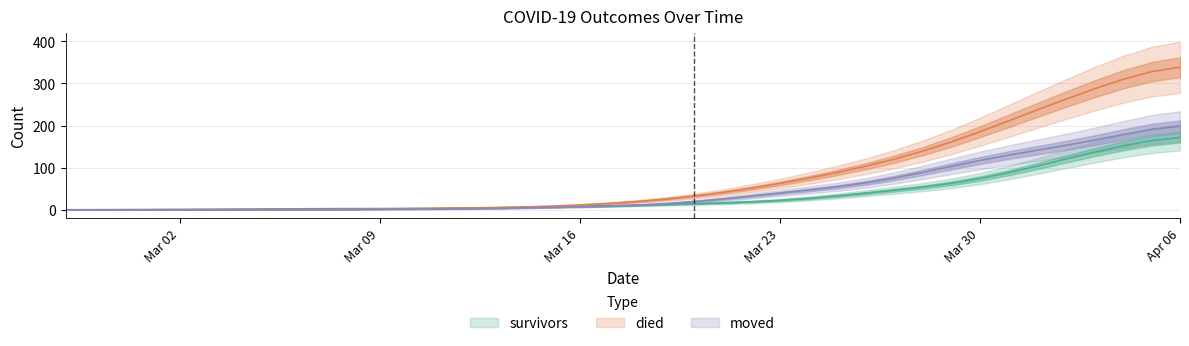

What is the value of the moved point at the 11th from the left?

1.3